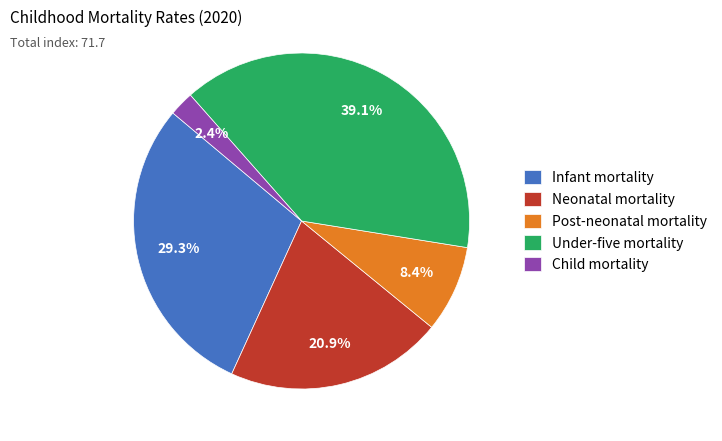

What is the largest slice in the pie chart?

Under-five mortality